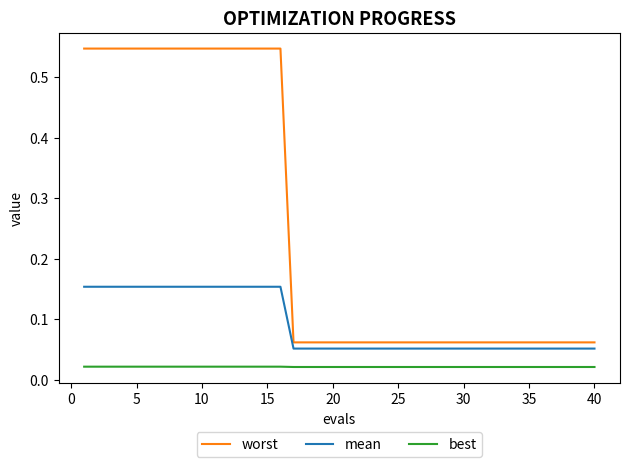

True or false: mean and best intersect in this chart.

False